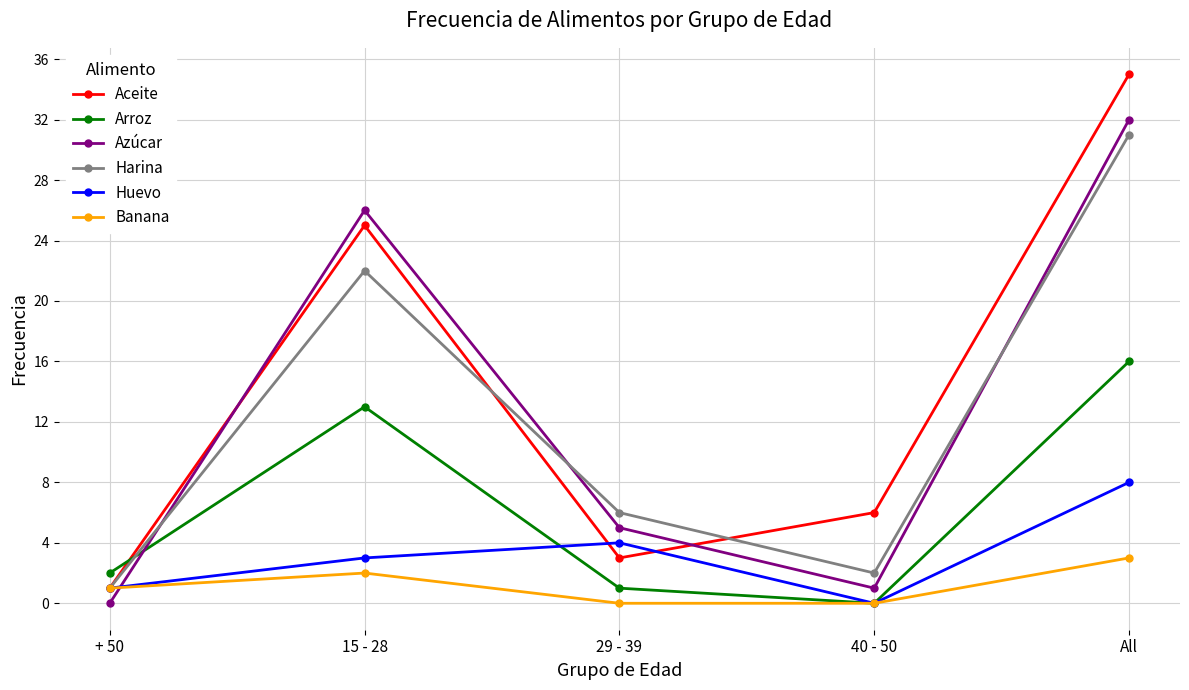

Reading left to right, list all the values displayed in this chart.

Aceite: + 50=1	15 - 28=25	29 - 39=3	40 - 50=6	All=35
Arroz: + 50=2	15 - 28=13	29 - 39=1	40 - 50=0	All=16
Azúcar: + 50=0	15 - 28=26	29 - 39=5	40 - 50=1	All=32
Harina: + 50=1	15 - 28=22	29 - 39=6	40 - 50=2	All=31
Huevo: + 50=1	15 - 28=3	29 - 39=4	40 - 50=0	All=8
Banana: + 50=1	15 - 28=2	29 - 39=0	40 - 50=0	All=3